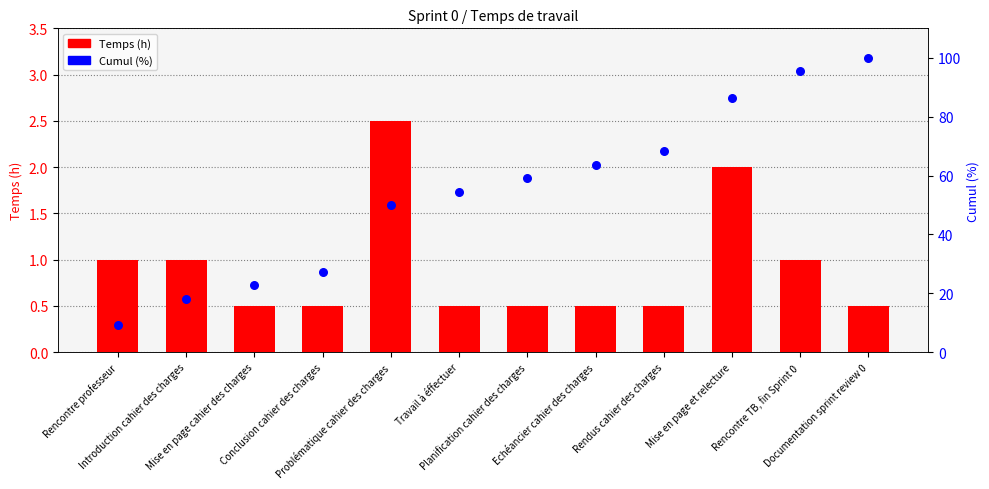

Which series reaches the minimum Y coordinate?

Temps (h)